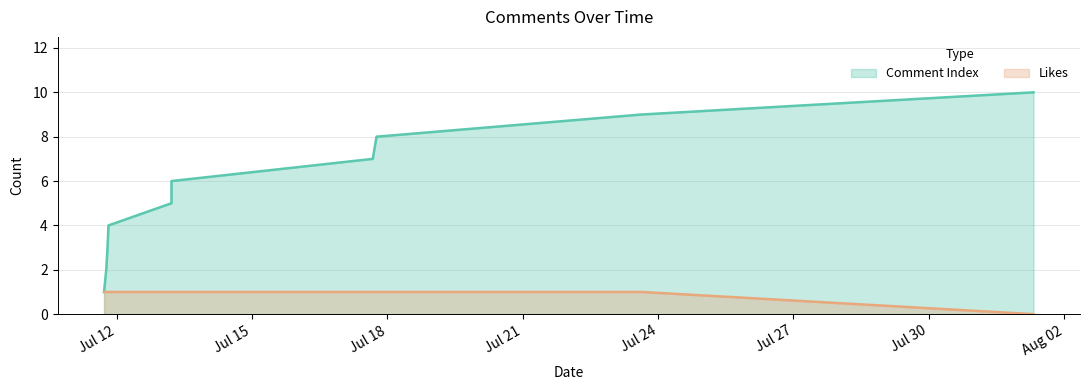

What are all the series names shown in the legend?

Comment Index, Likes